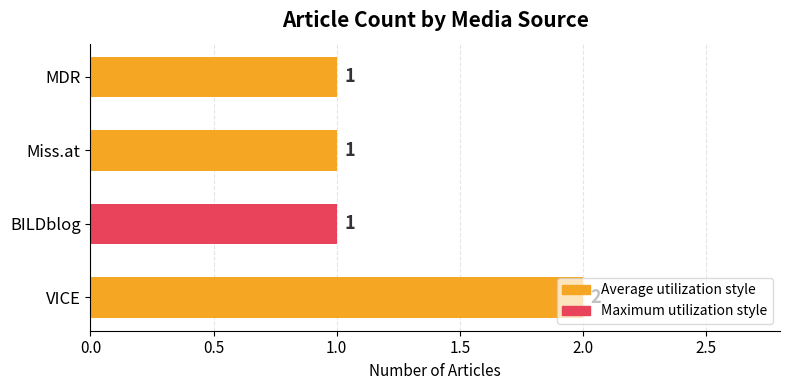

What is the sum of the values at MDR and VICE?

3